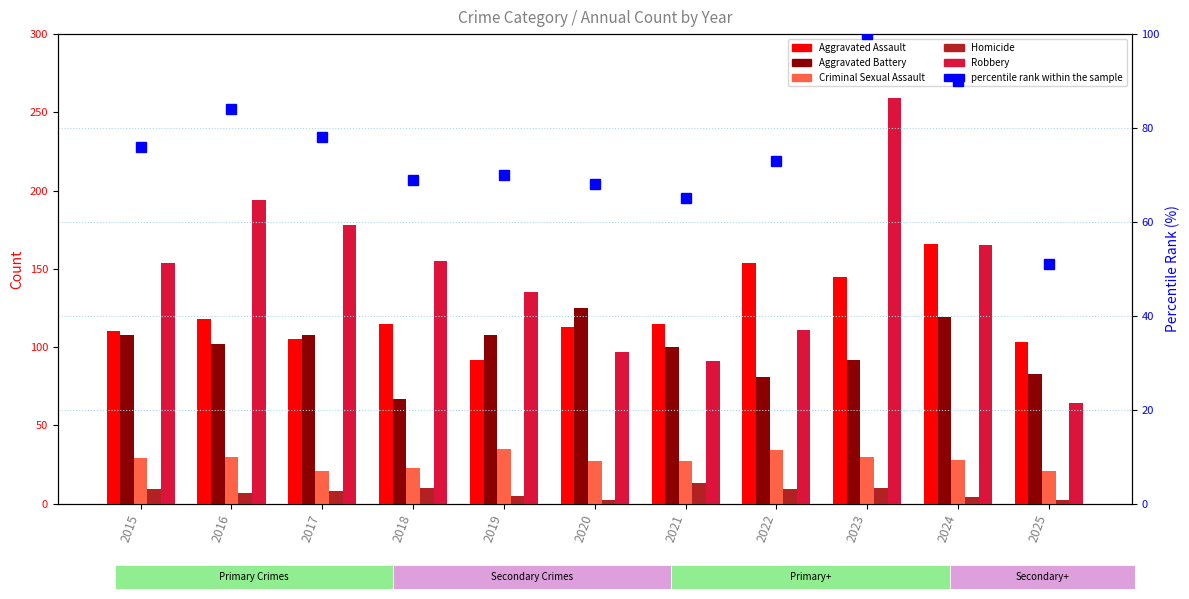

Where is Aggravated Assault nearest to the value 129?

2016